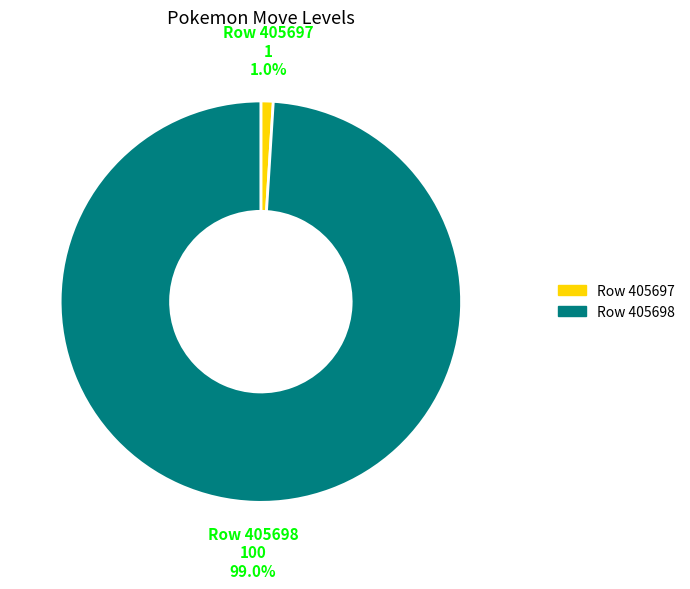

How many segments does this pie chart have?

2